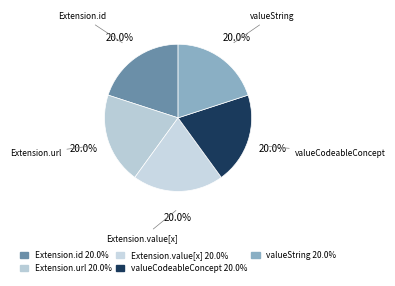

Count the number of slices in the pie.

5